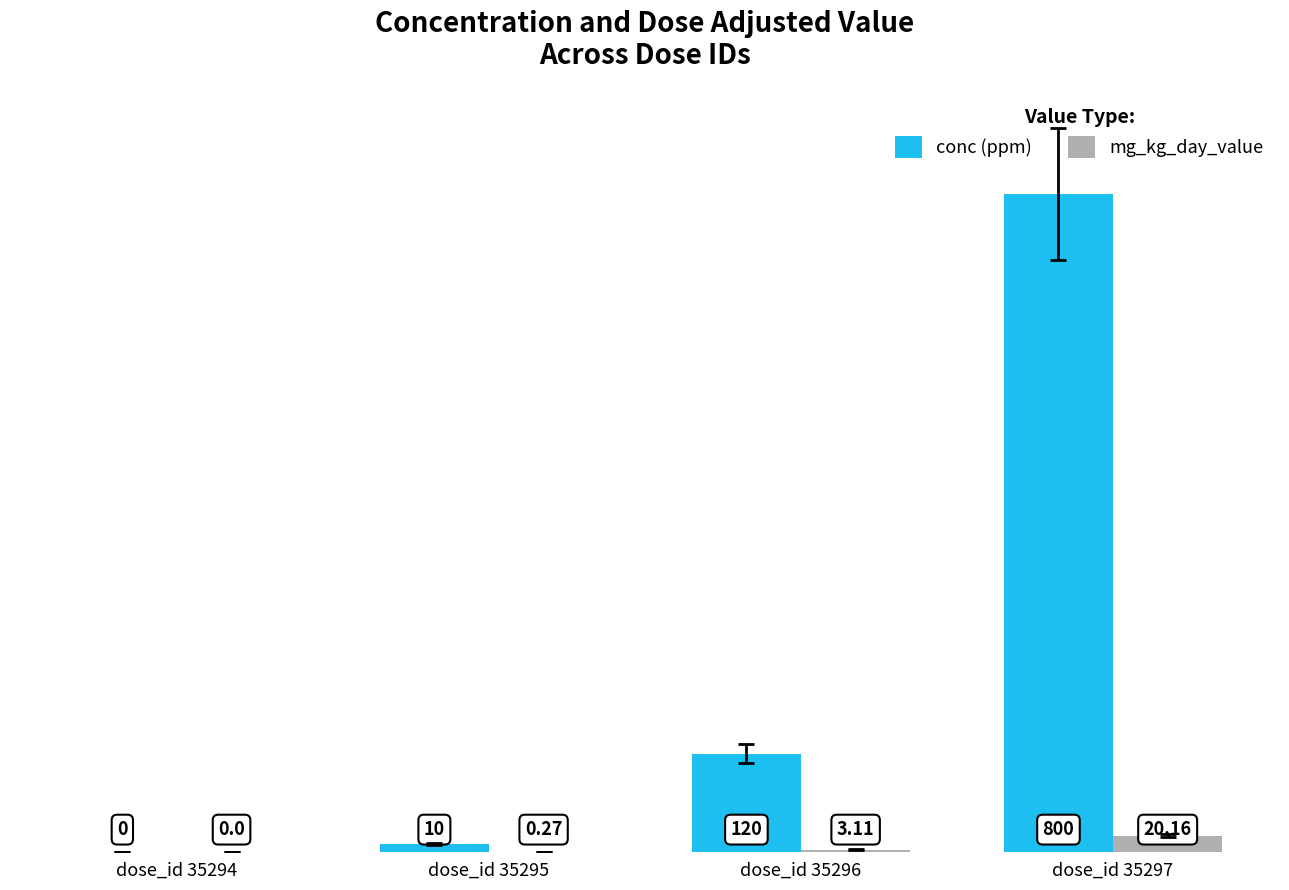

Is the value of conc (ppm) at dose_id 35295 greater than the value of mg_kg_day_value at dose_id 35295?

Yes